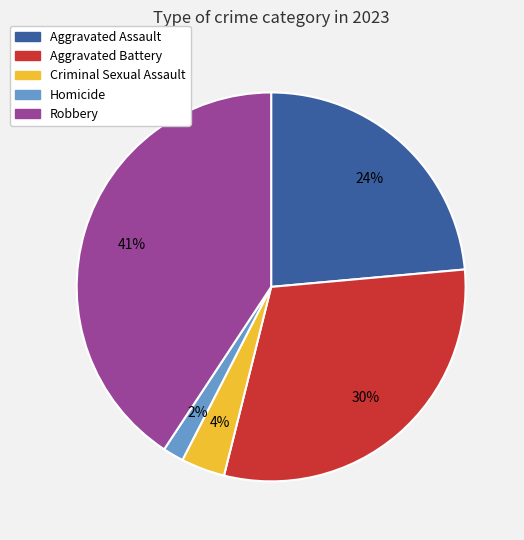

Between Aggravated Assault and Aggravated Battery, which is larger?

Aggravated Battery